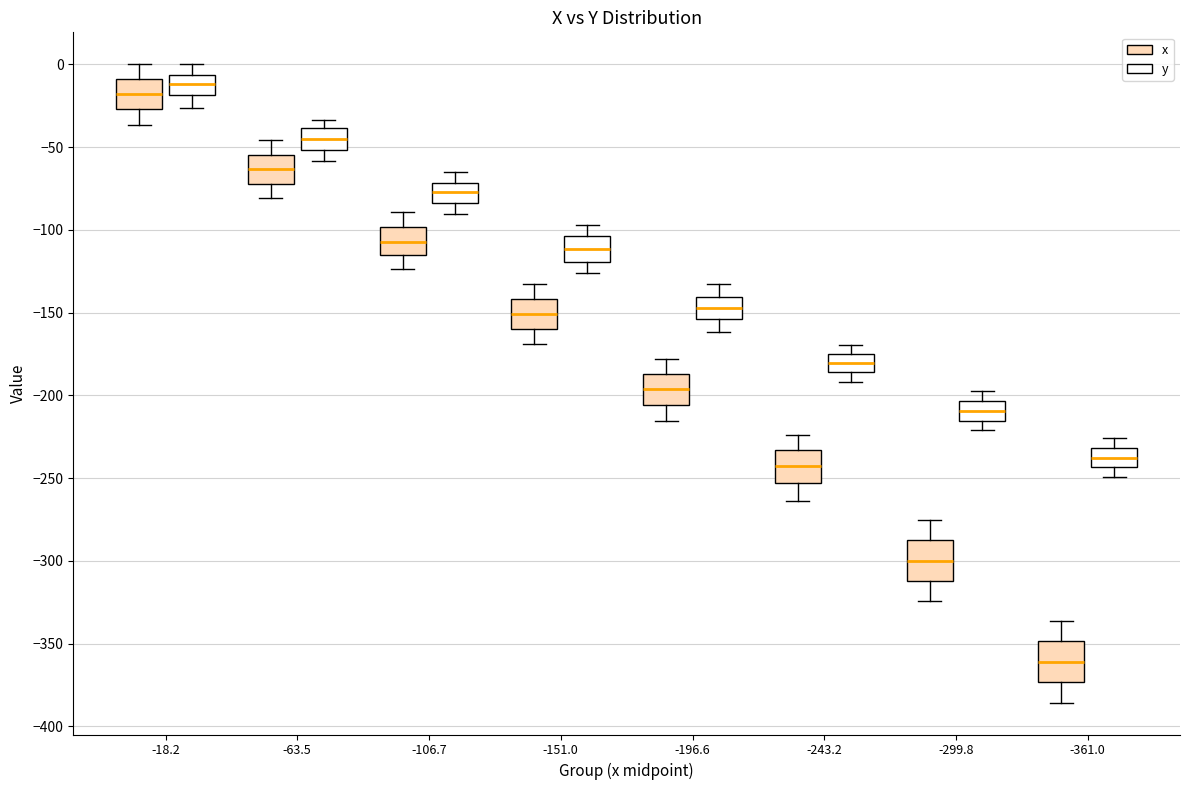

Where does the upper whisker of the box for -151.0 (x) end on the y-axis? The values are not printed on the chart, so give them approximately, as read against the axis.

-130